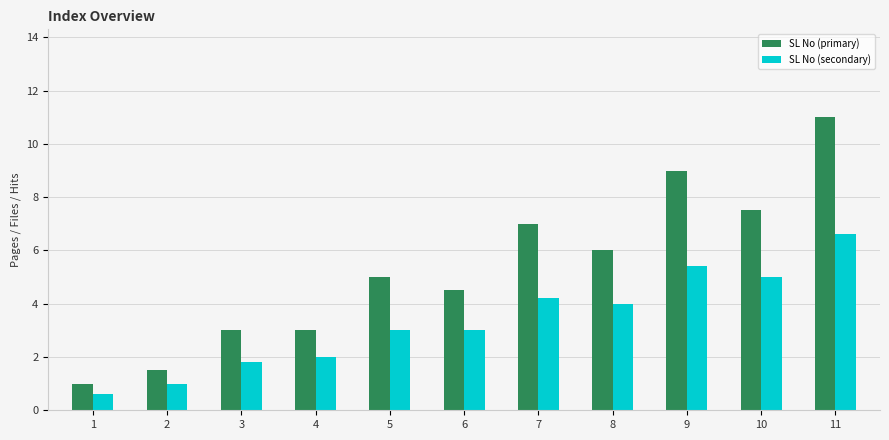

Which series has the largest range (max minus min)?

SL No (primary)